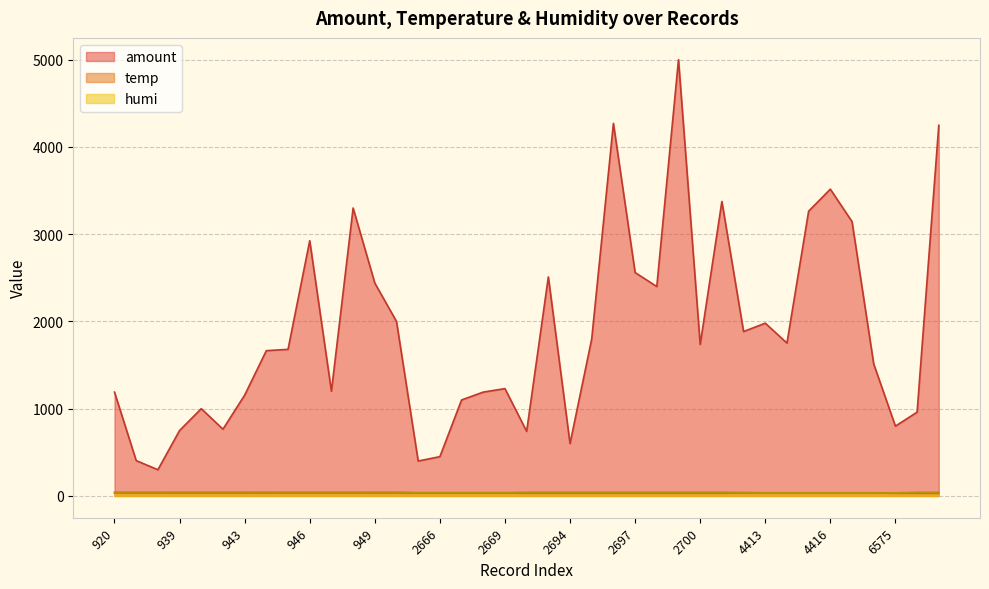

What is the lowest value of the temp series?

30